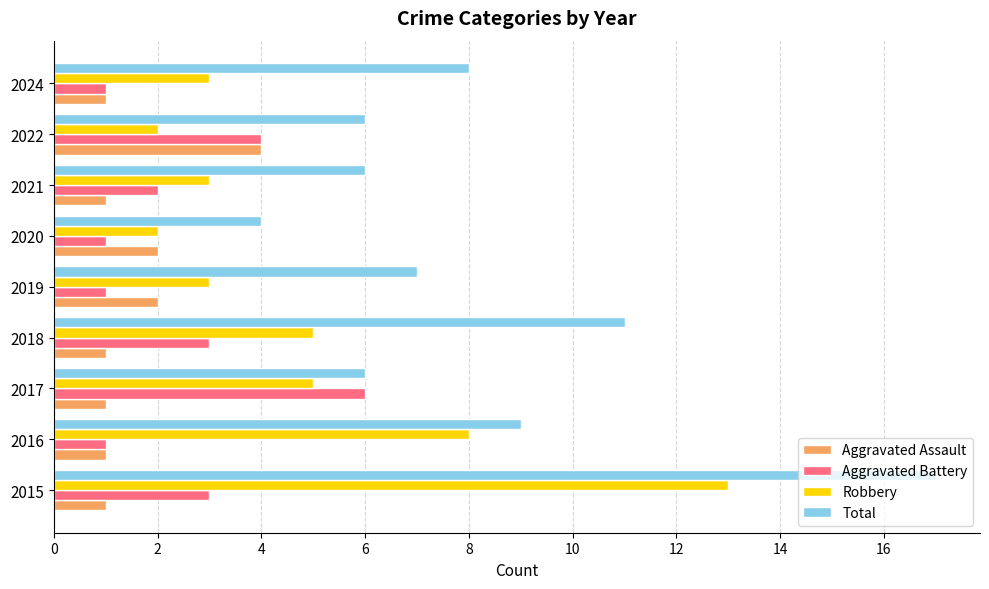

What is the difference between the highest and lowest values at 2016?

8